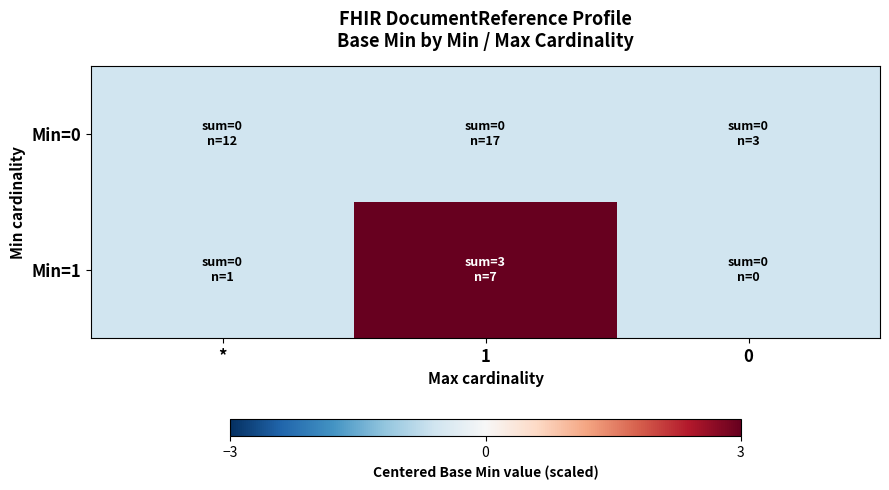

Between * and 1, which series saw the biggest shift?

Min=1